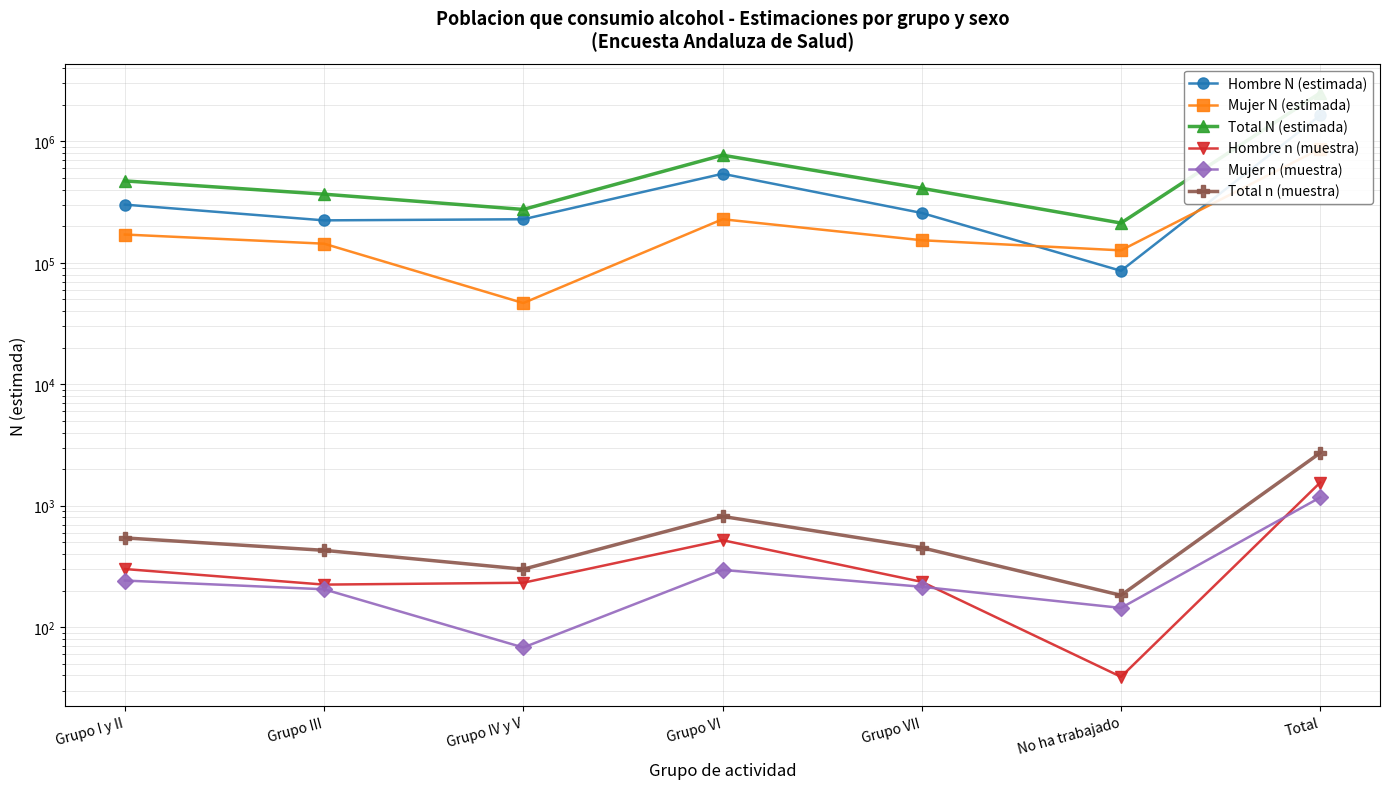

What are all the series names shown in the legend?

Hombre N (estimada), Mujer N (estimada), Total N (estimada), Hombre n (muestra), Mujer n (muestra), Total n (muestra)